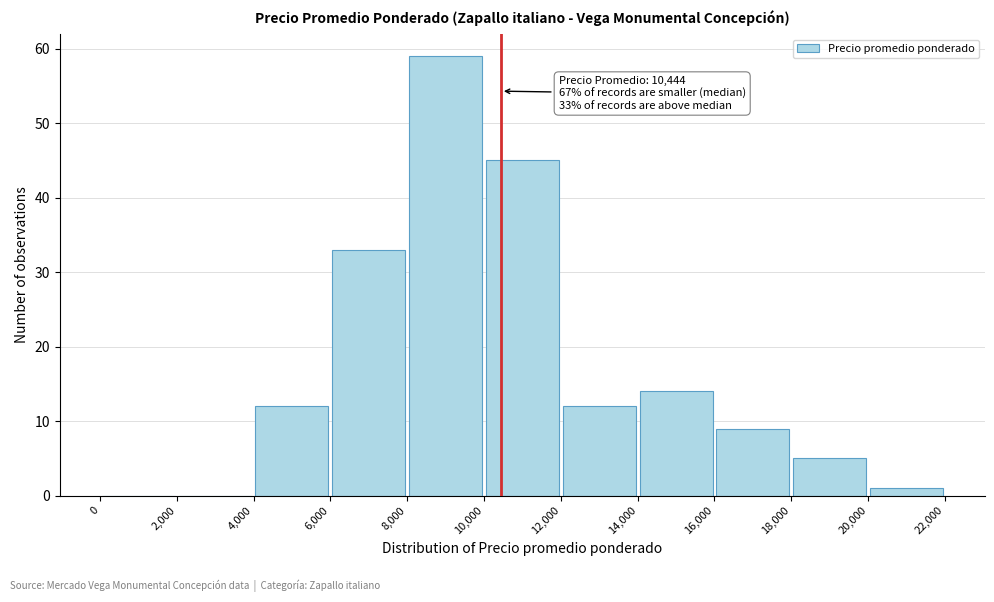

Which range on the x-axis has the tallest bar?

8,000 to 10,000